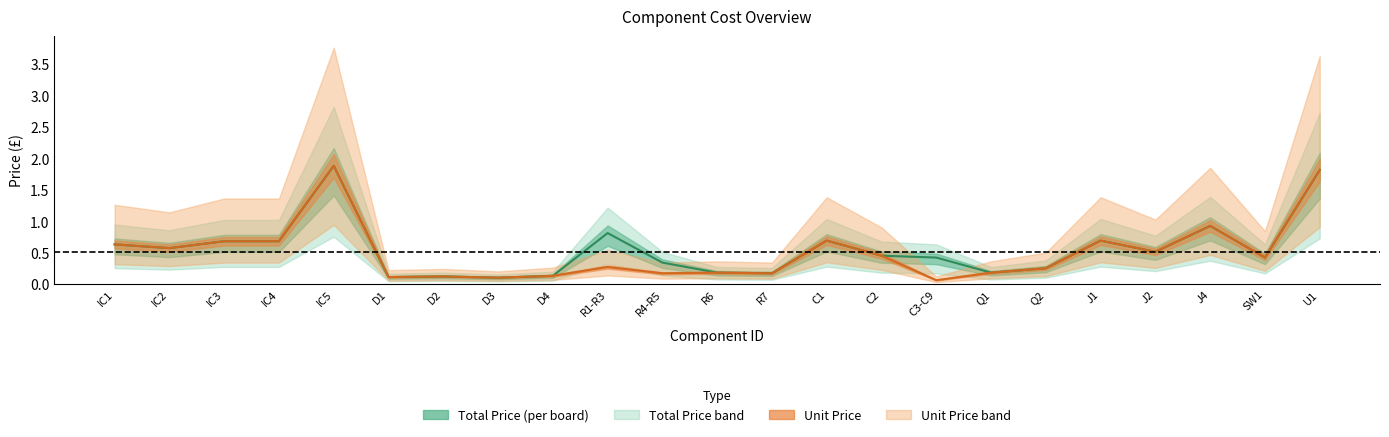

What is the total value across all series at D3?

0.2